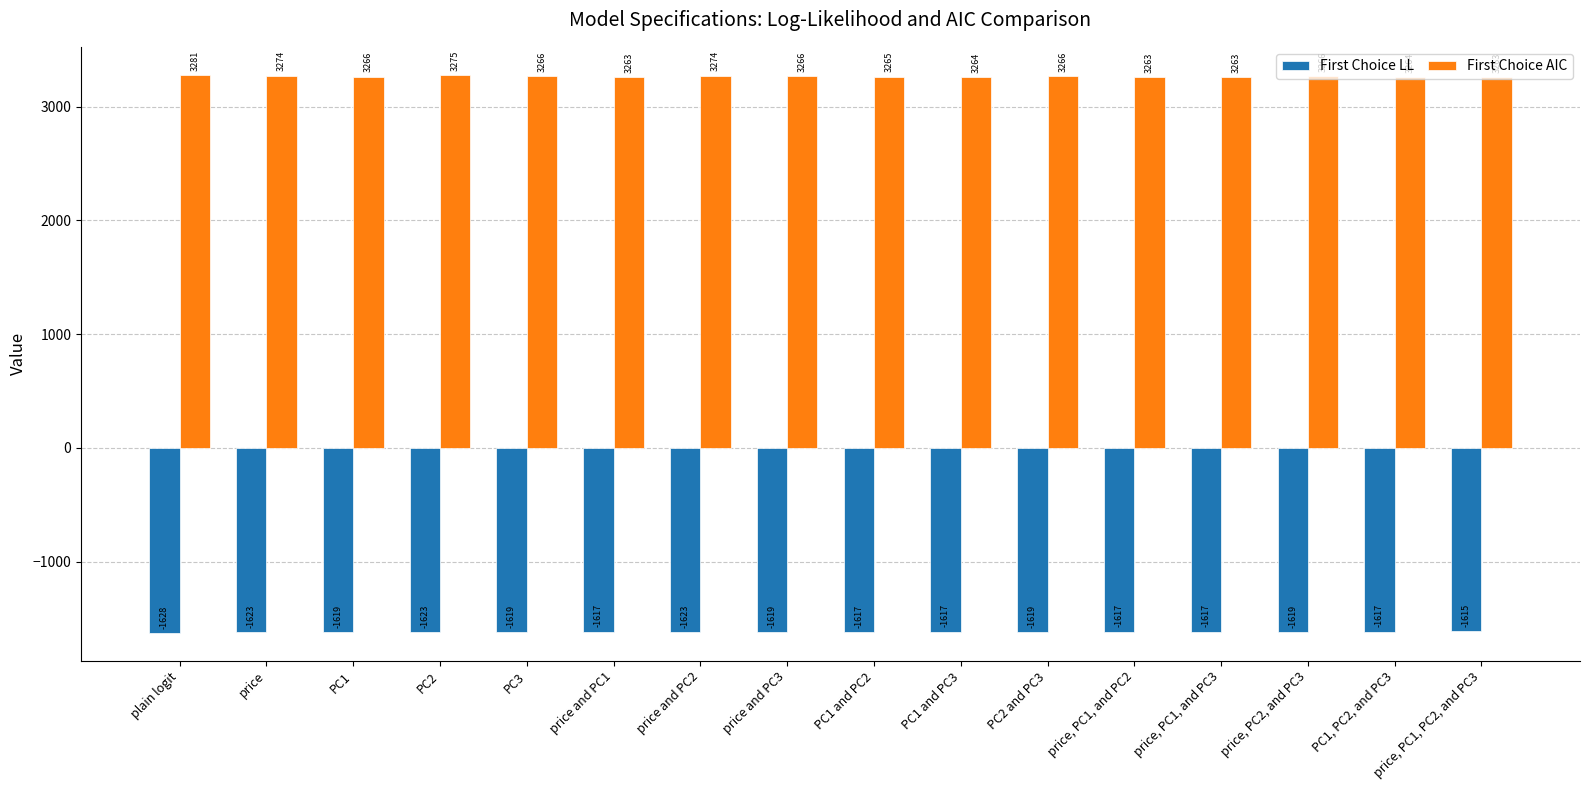

Read the First Choice LL value at PC3.

-1618.8